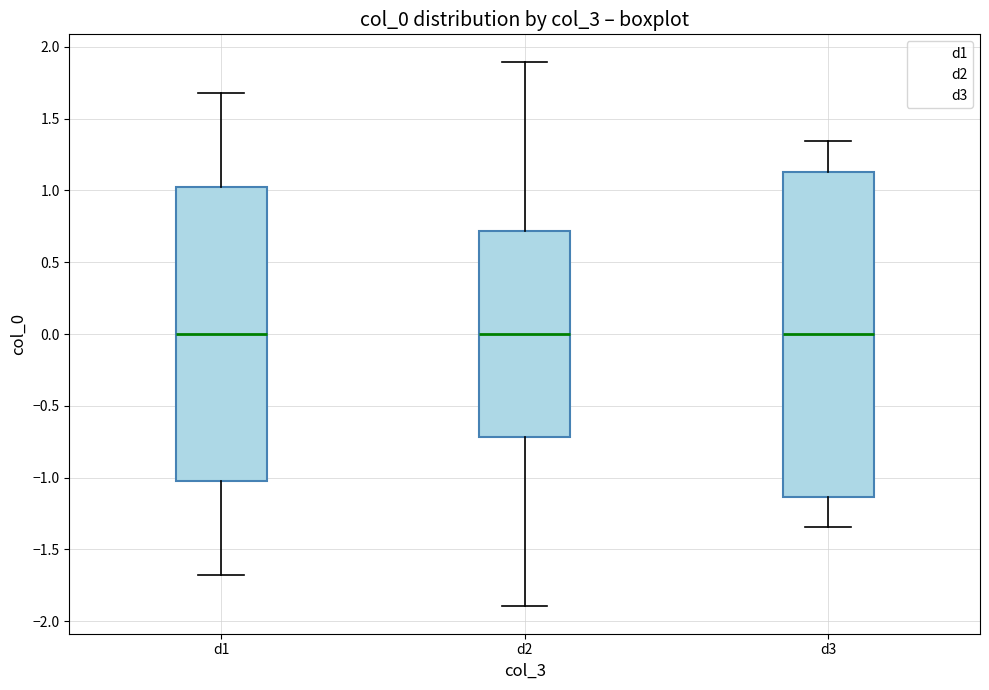

Reading left to right, transcribe this box plot: for each box, give where its median line is, the range the box spans, and where its two whiskers end, as read against the y-axis. The values are not printed on the chart, so give them approximately, as read against the axis.

d1: median 0.00, box -1.00 to 1.00, whiskers -1.70 to 1.70
d2: median 0.00, box -0.70 to 0.70, whiskers -1.90 to 1.90
d3: median 0.00, box -1.15 to 1.15, whiskers -1.35 to 1.35